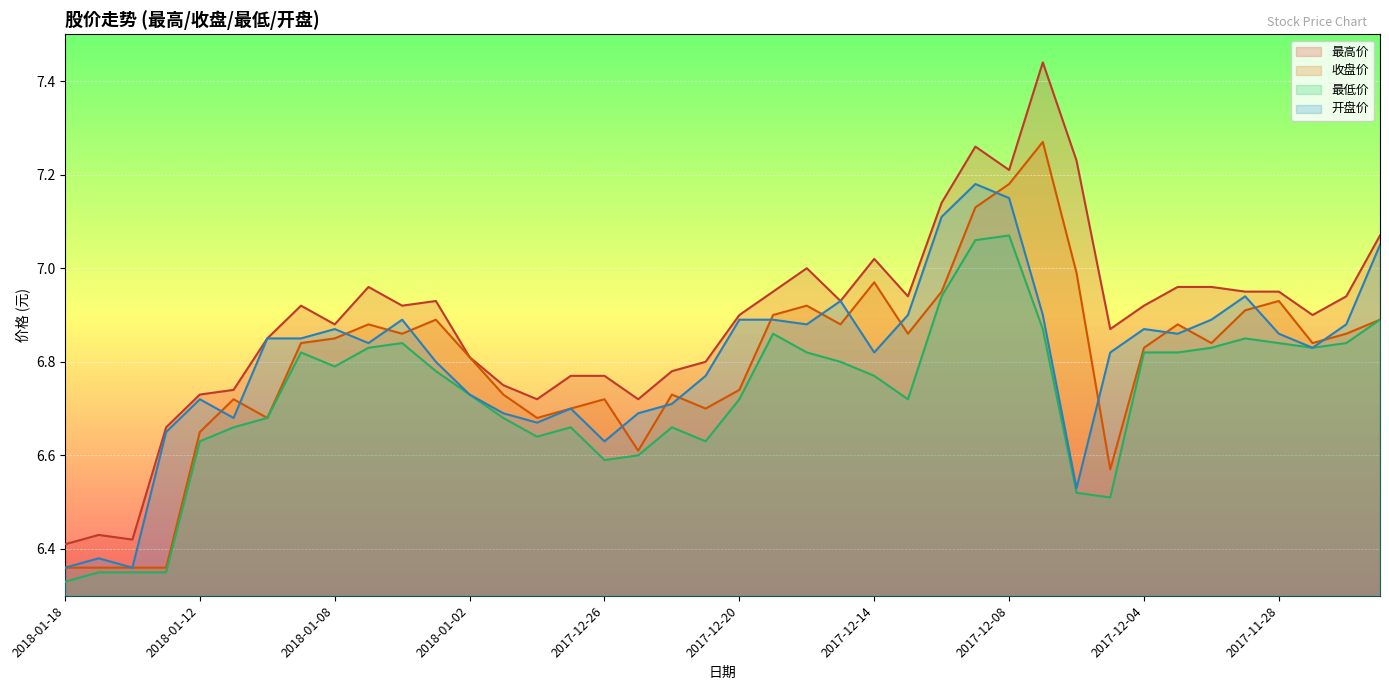

What is the value of the 最低价 point at the 38th from the left?

6.8